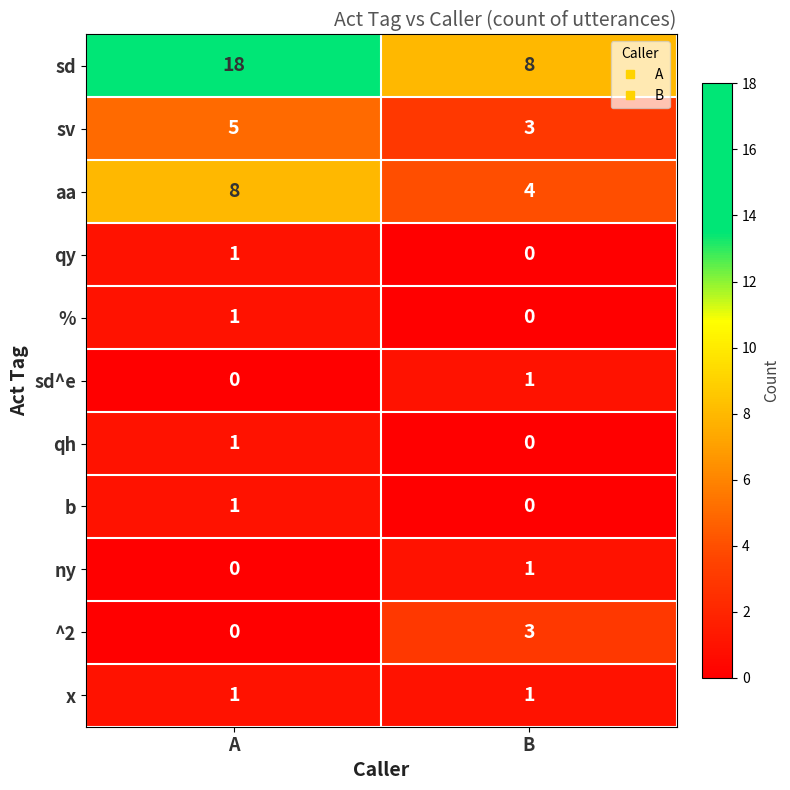

Reading right to left, transcribe all the data shown in this chart.

sd: B=8	A=18
sv: B=3	A=5
aa: B=4	A=8
qy: B=0	A=1
%: B=0	A=1
sd^e: B=1	A=0
qh: B=0	A=1
b: B=0	A=1
ny: B=1	A=0
^2: B=3	A=0
x: B=1	A=1